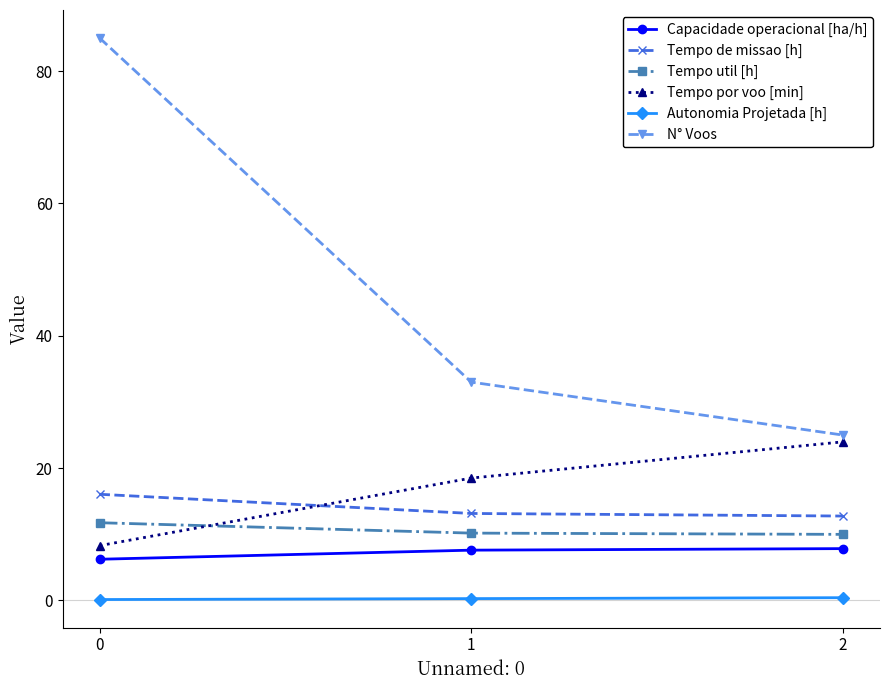

At 0, list the series in order from largest to smallest.

N° Voos, Tempo de missao [h], Tempo util [h], Tempo por voo [min], Capacidade operacional [ha/h], Autonomia Projetada [h]